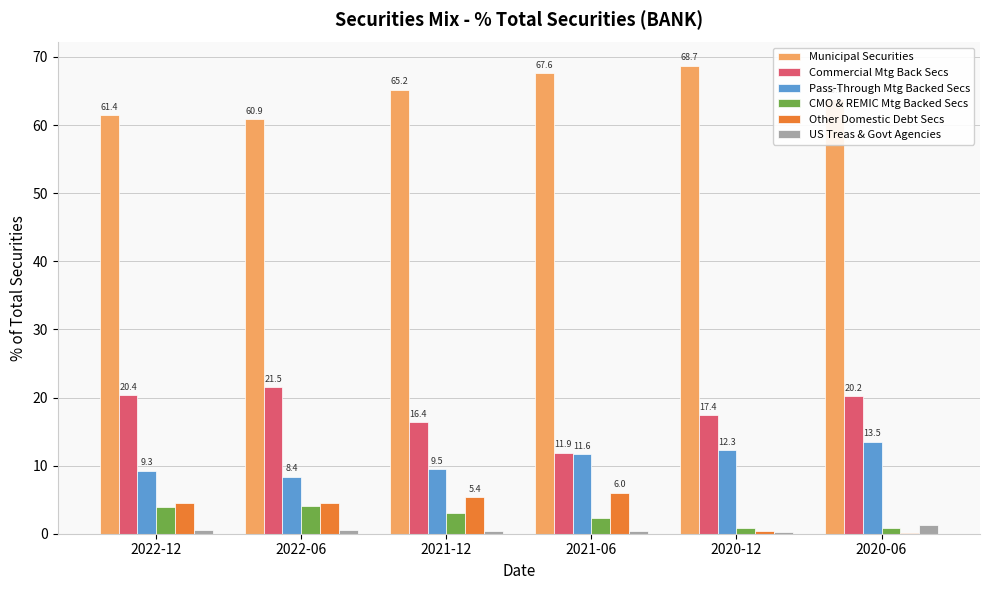

What is the difference between the Municipal Securities values at 2022-12 and 2020-06?

2.4